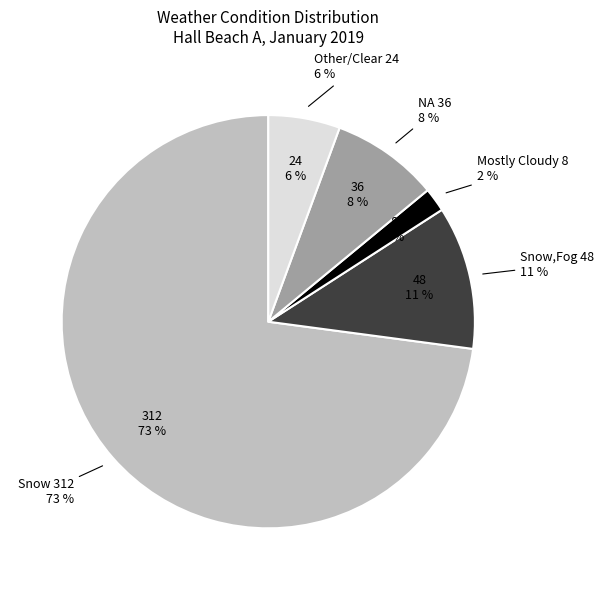

To the nearest percent, what is the combined percentage of Mostly Cloudy and Other/Clear?

7%